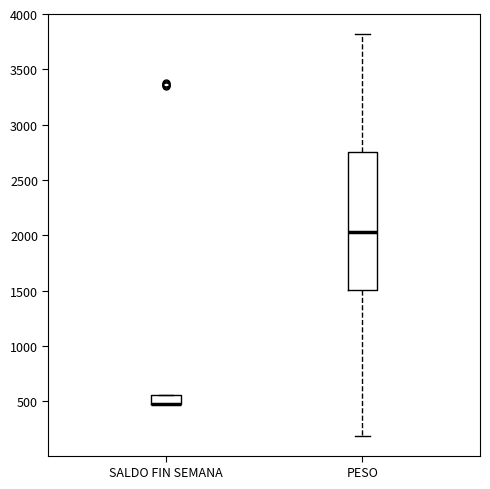

Which box is the tallest, from its lower edge to its upper edge?

PESO